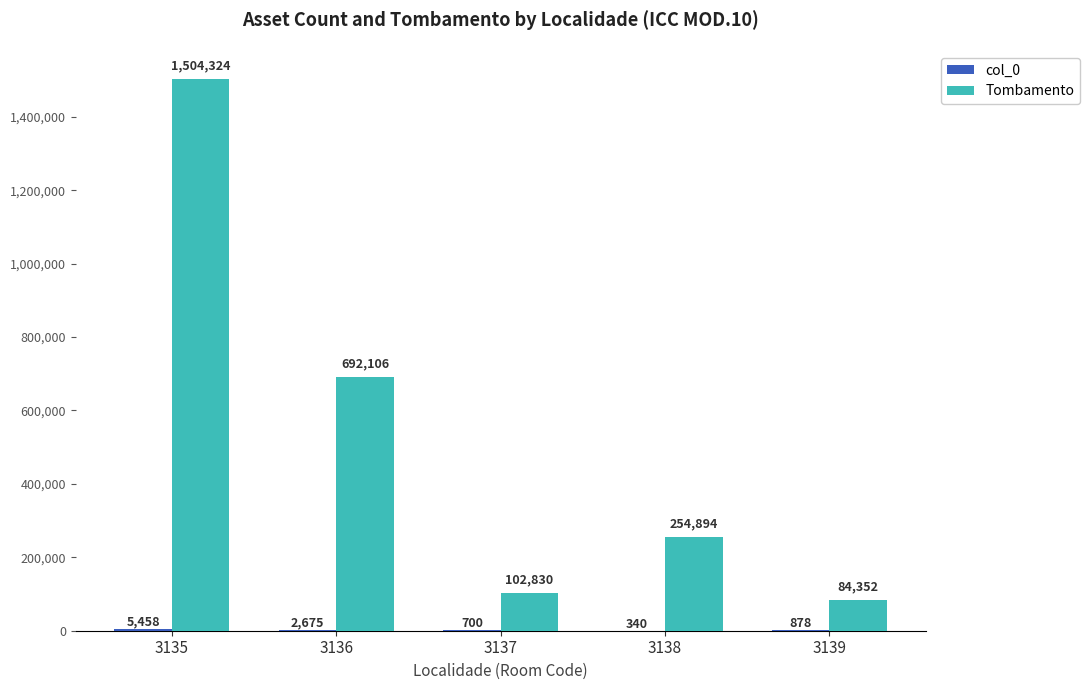

What is the sum of the Tombamento values at 3135 and 3139?

1588676